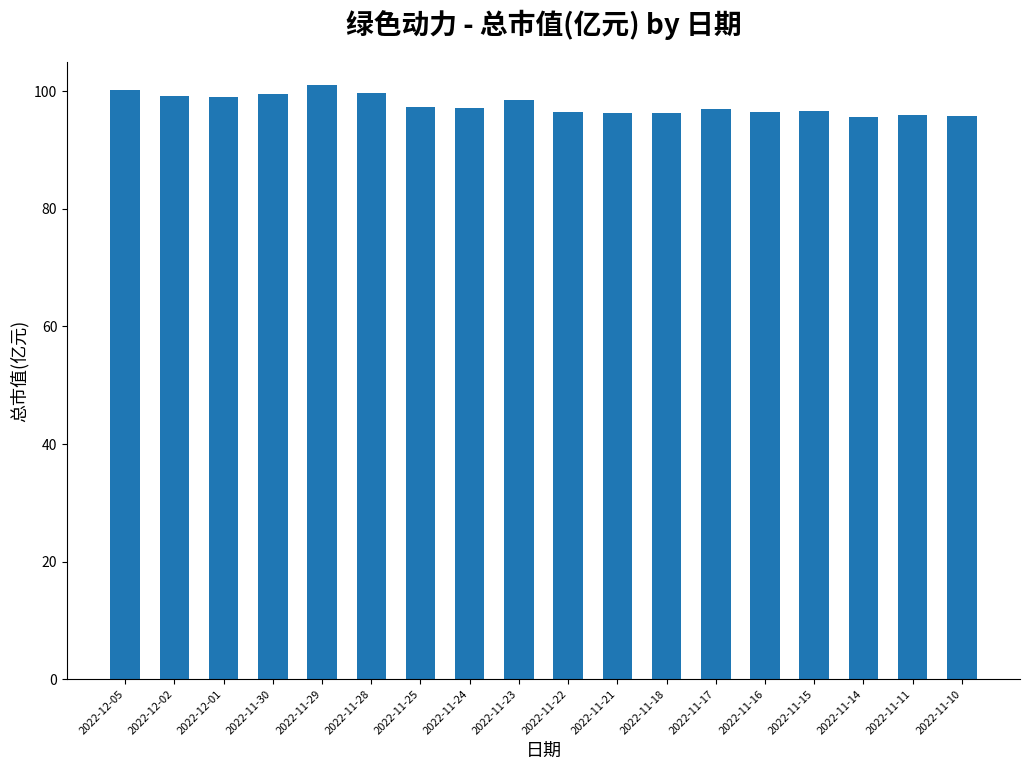

What is the greatest value displayed?

101.0